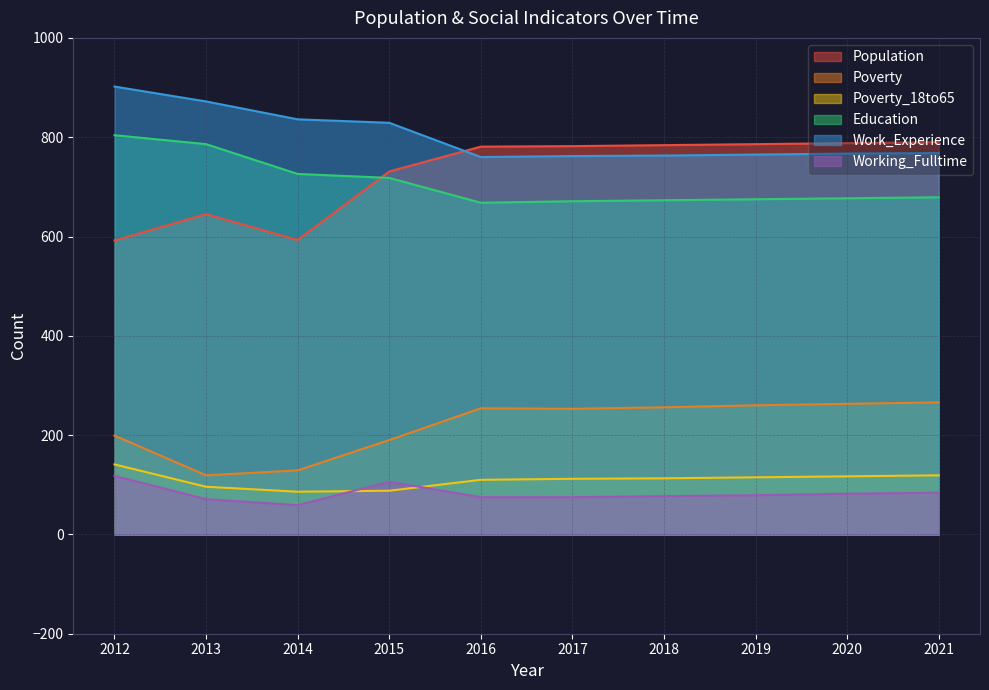

What is the value of the Working_Fulltime point at the 5th from the left?

75